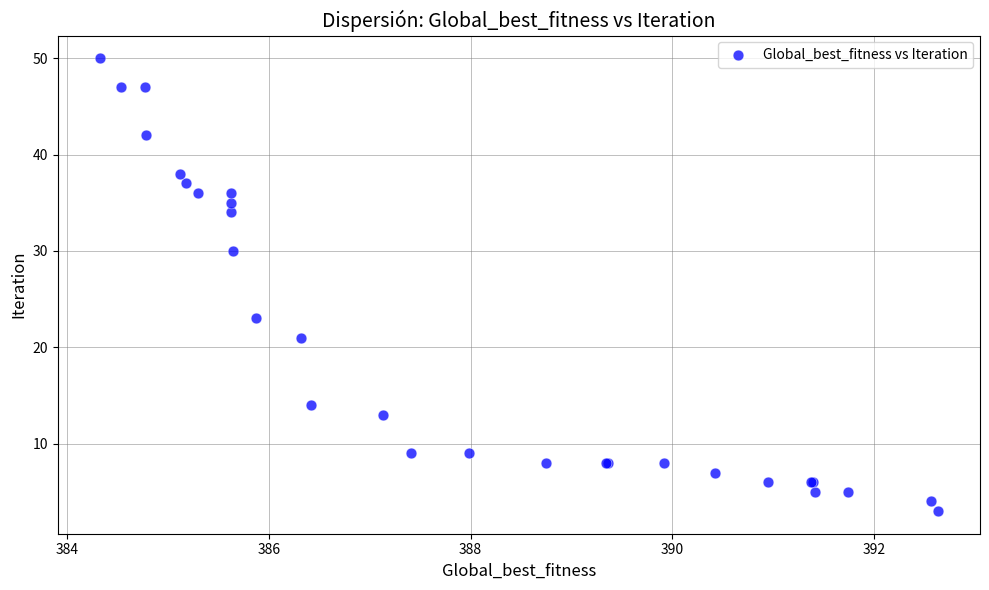

What Y value in the scatter plot is closest to 26?

23